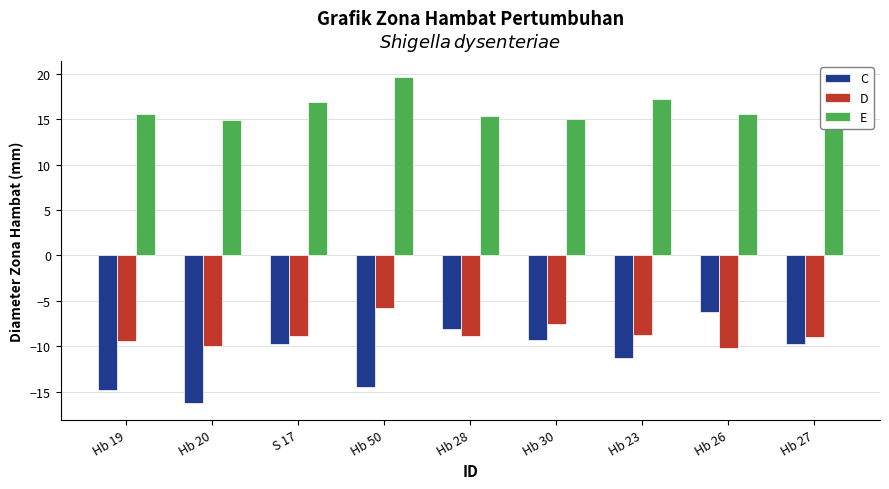

What are all the series names shown in the legend?

C, D, E